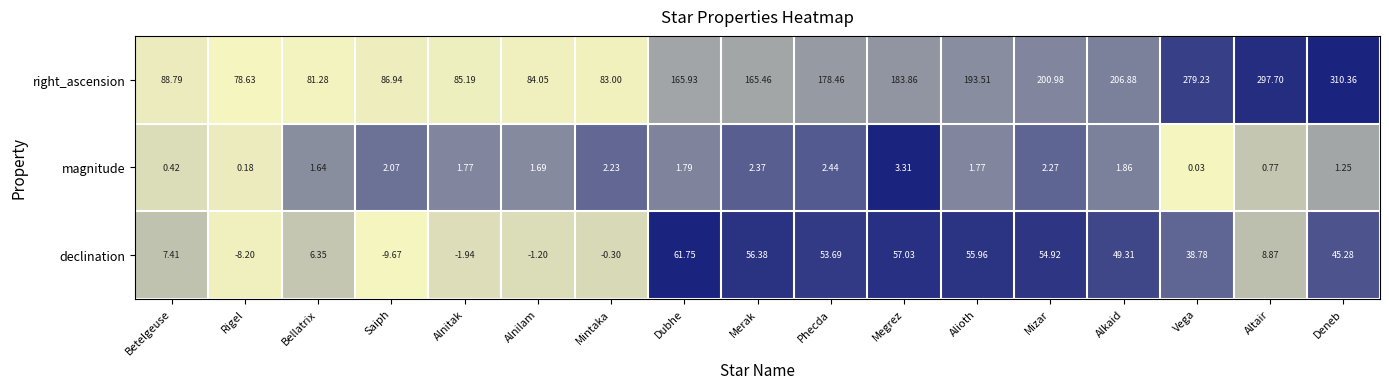

Which series changed the most between Alnilam and Dubhe?

right_ascension